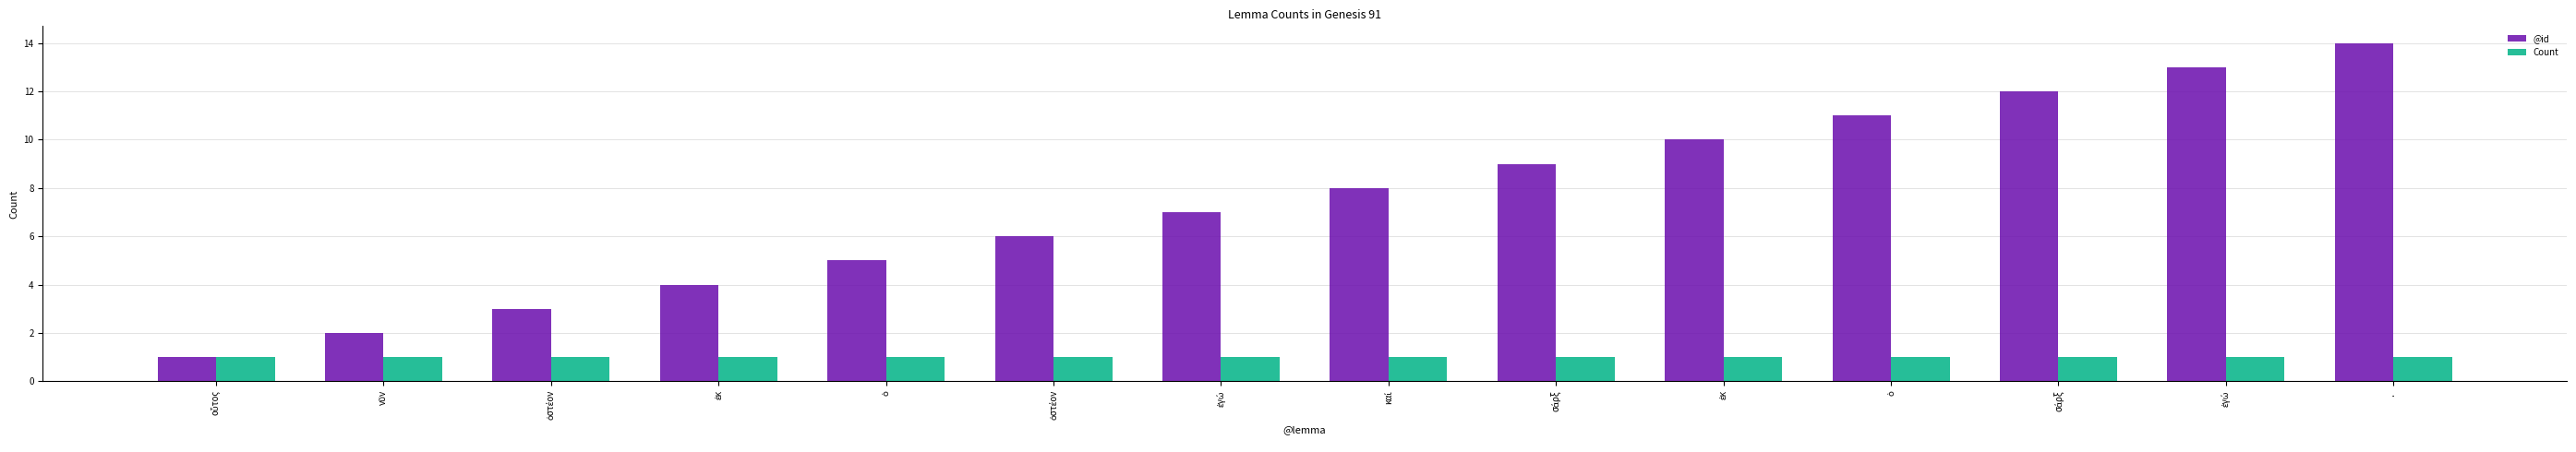

How many data points does each series have?

14